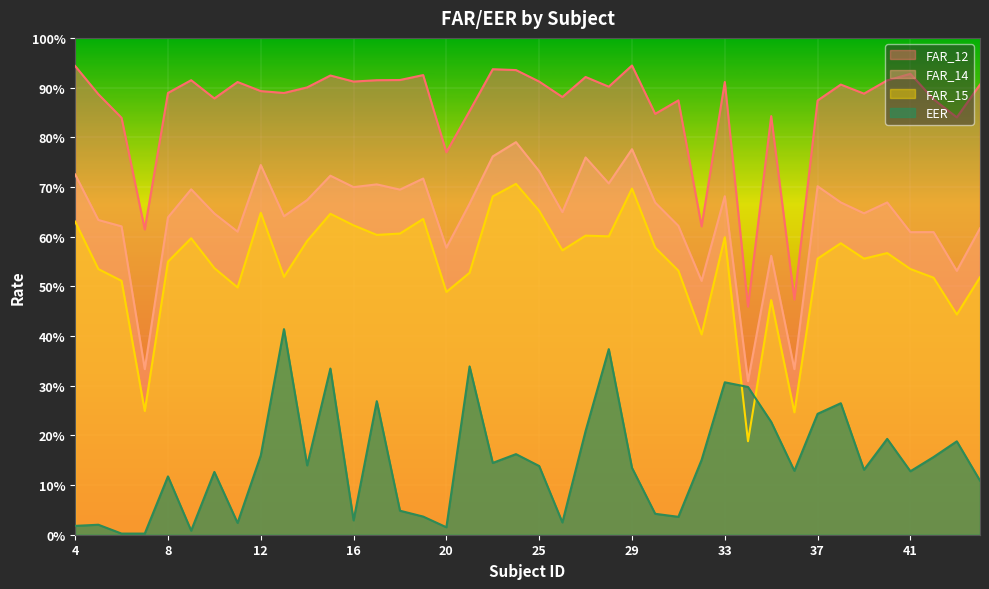

What is the difference between the second highest and second lowest values in the FAR_15 series?

0.5